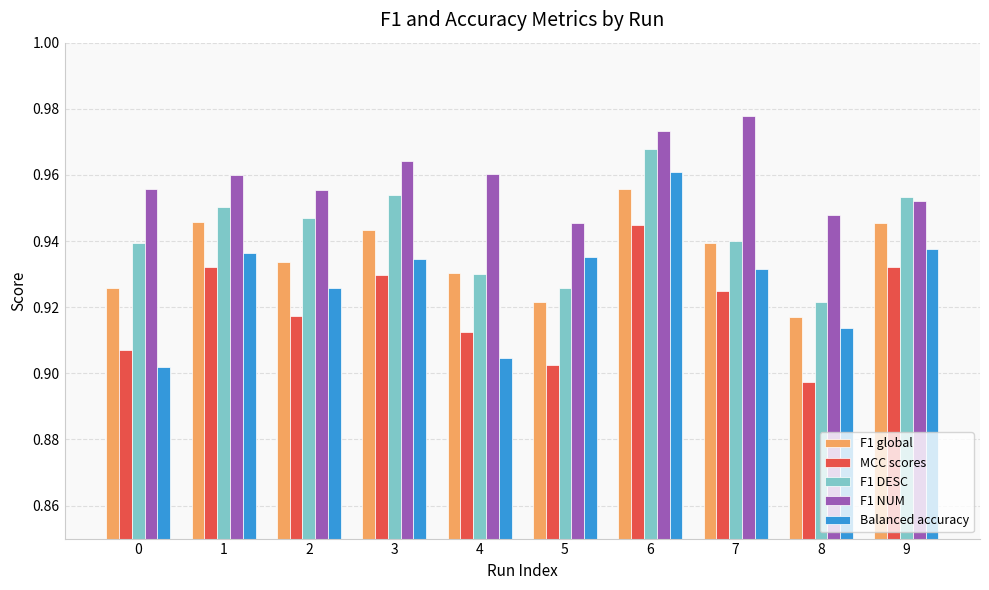

At how many categories does at least one series exceed 0?

10